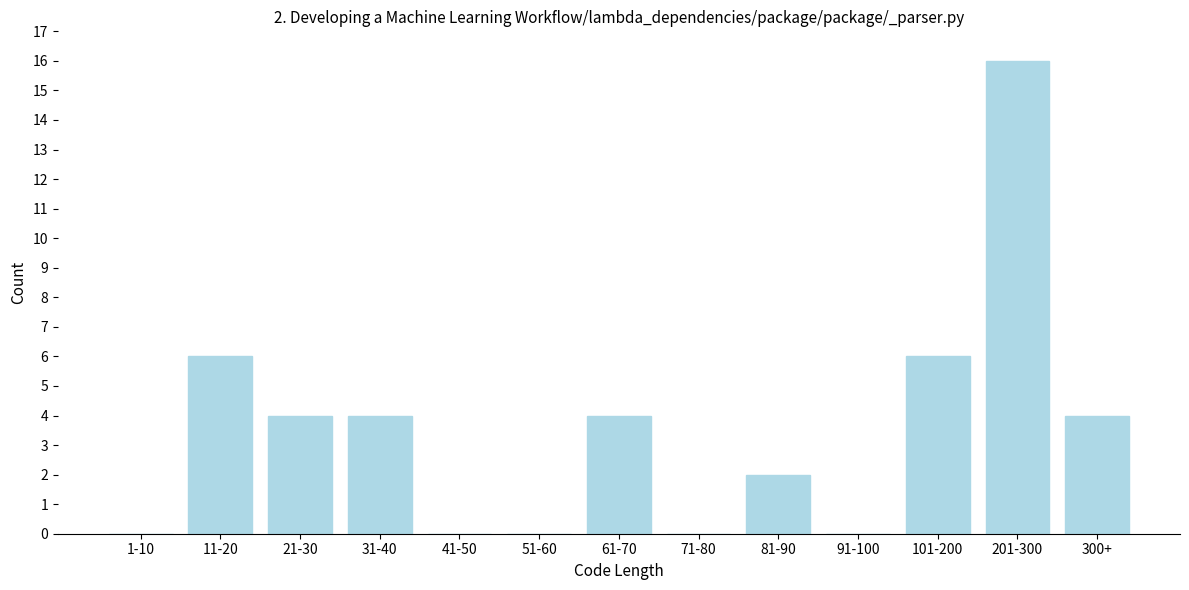

Reading left to right, what are all the values shown in this chart?

1-10=0	11-20=6	21-30=4	31-40=4	41-50=0	51-60=0	61-70=4	71-80=0	81-90=2	91-100=0	101-200=6	201-300=16	300+=4